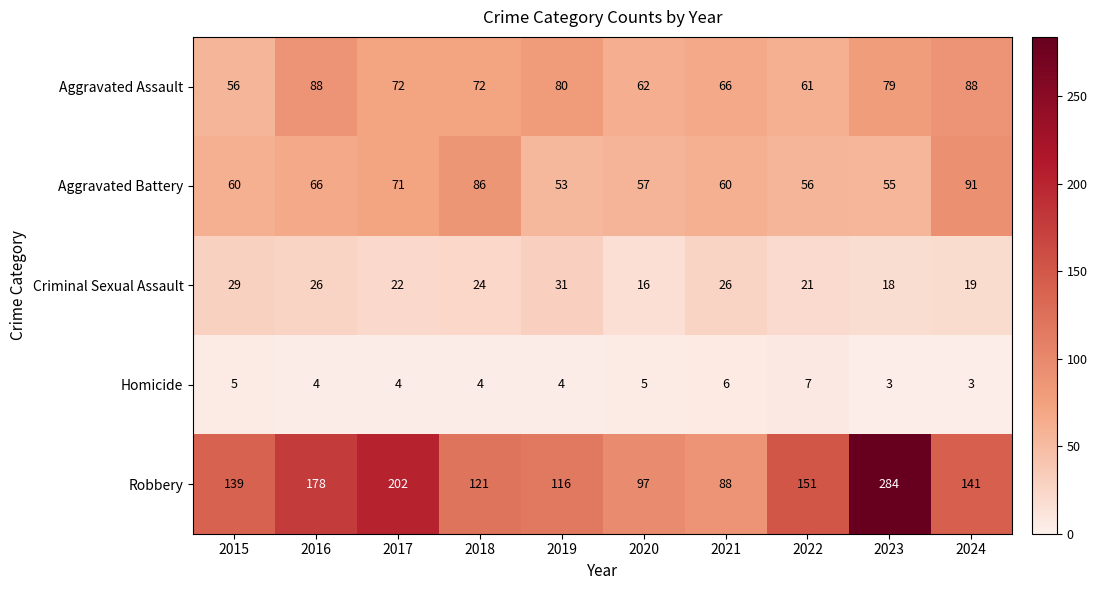

What is the maximum value shown in the chart?

284